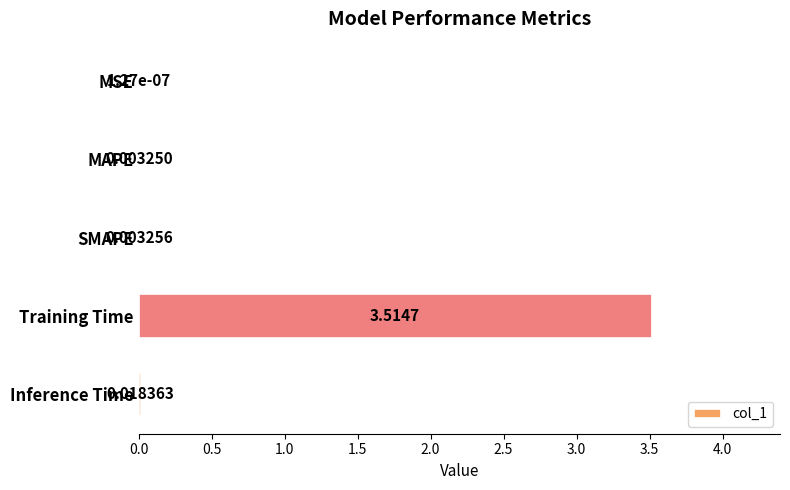

Are the bars grouped side by side (vs. stacked)?

No